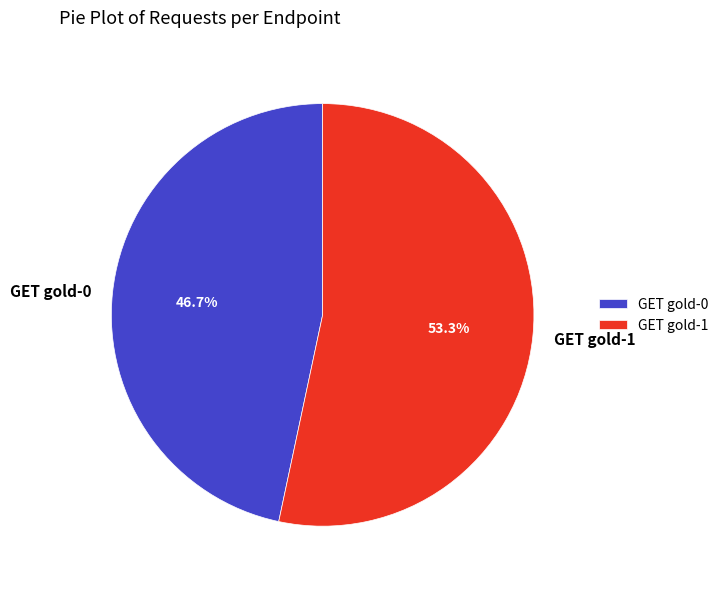

How many slices are in this pie chart?

2